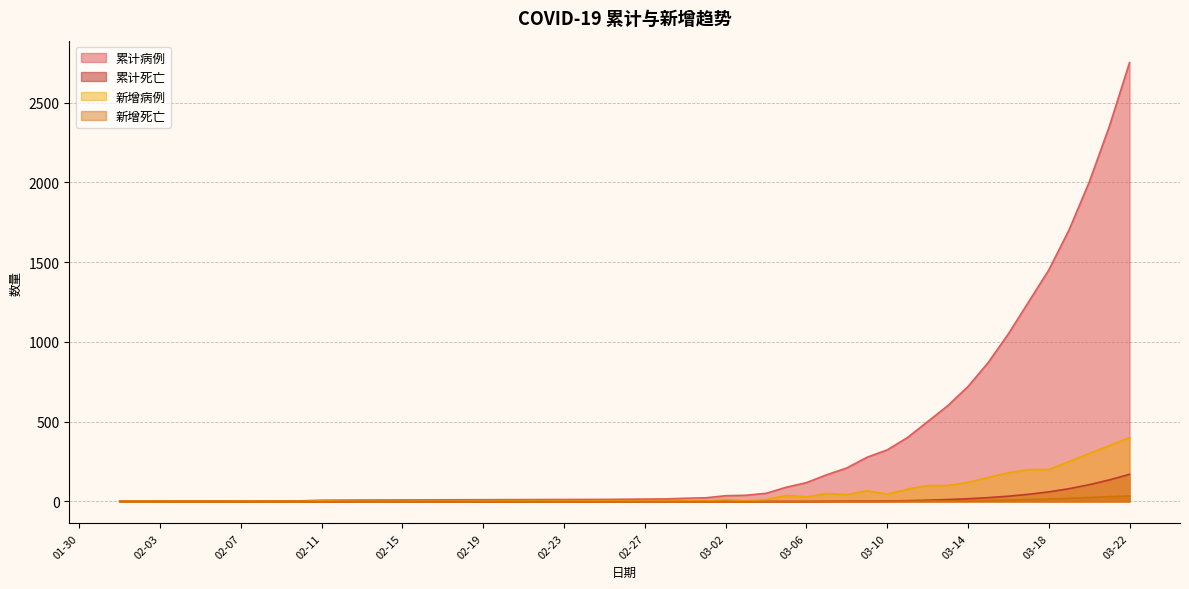

How many values in the 累计病例 series exceed 210?

14